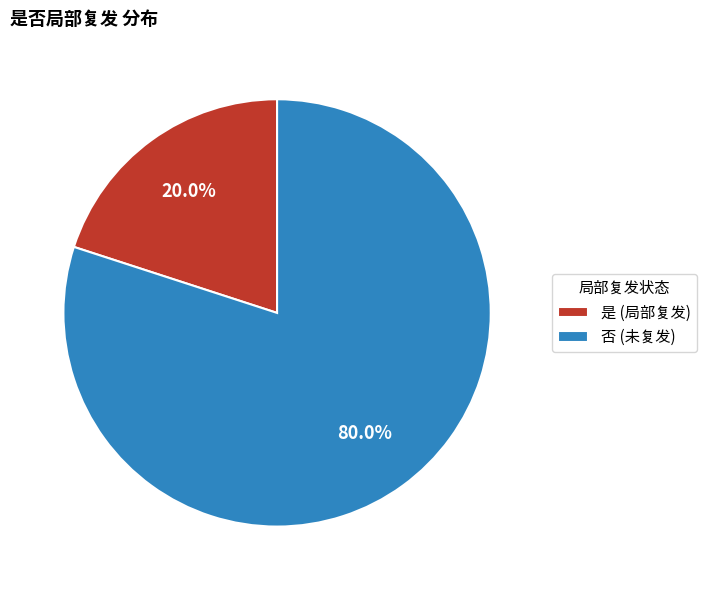

To the nearest percent, what is the combined percentage of 是 and 否?

100%